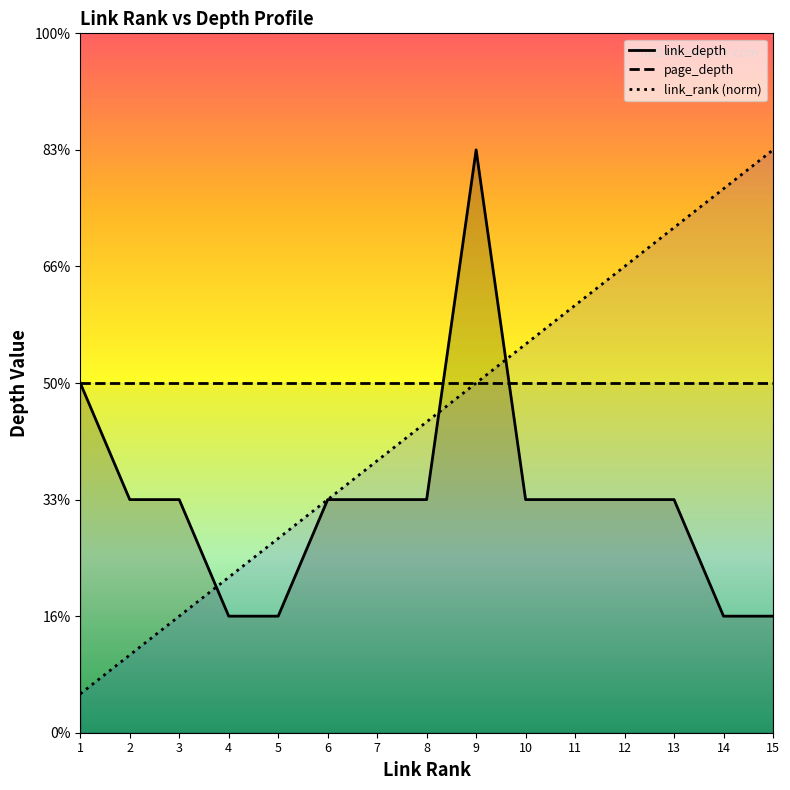

Which series ends up on top after the final intersection of link_depth and link_rank?

link_rank